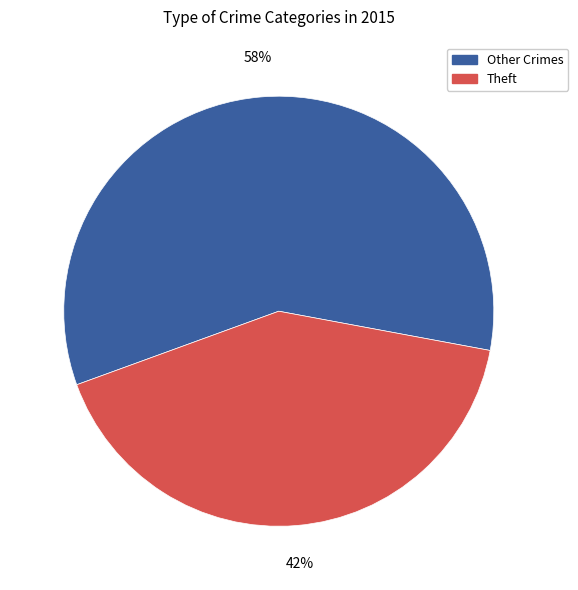

To the nearest percent, what is the average slice percentage?

50%